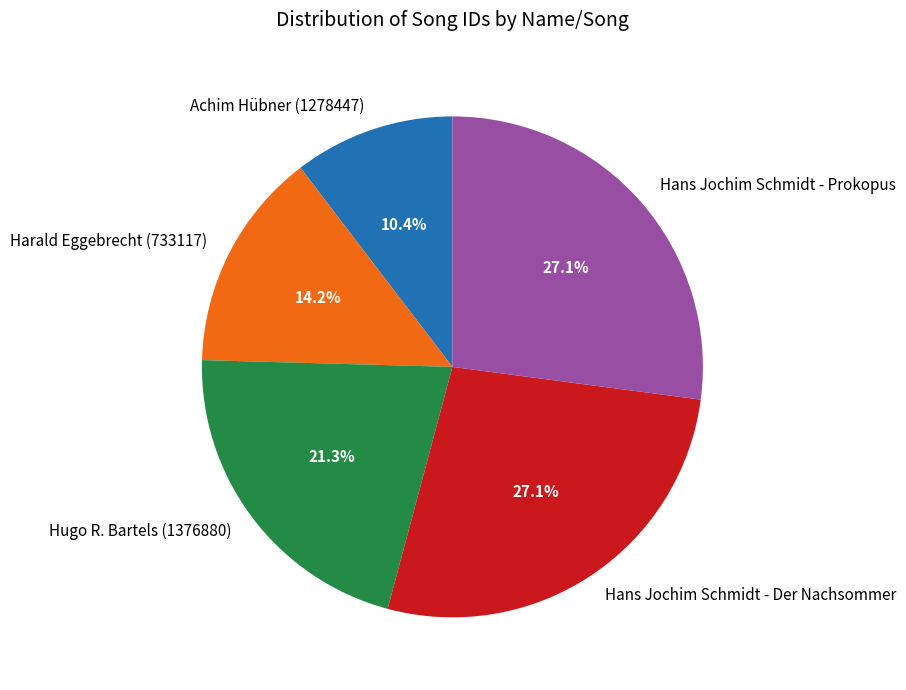

Does Achim Hübner (1278447) account for over 50% of the chart?

No